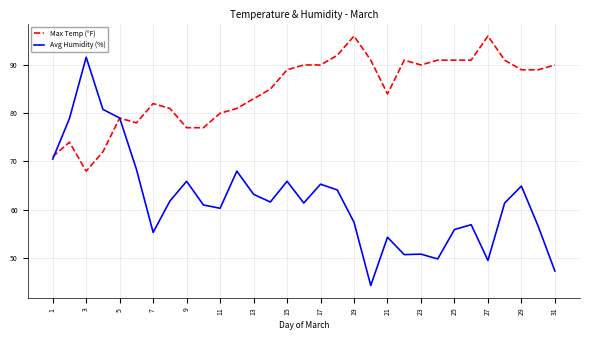

Is this an area chart (filled region under the line)?

No